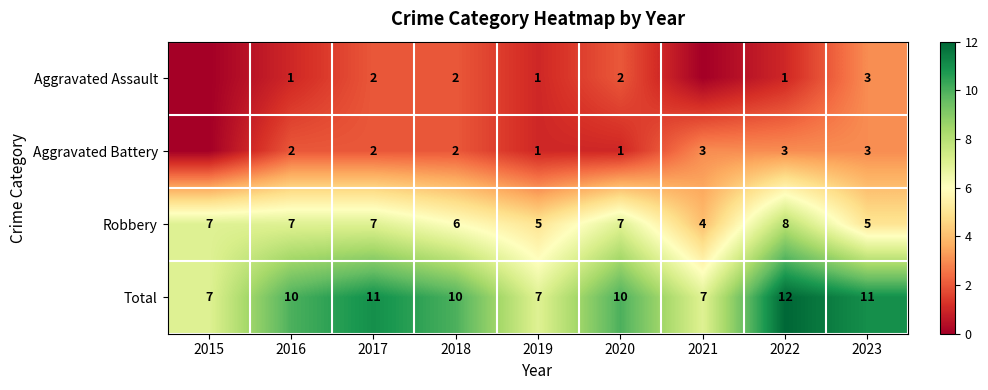

What is the spread (max minus min) of values at 2017?

9